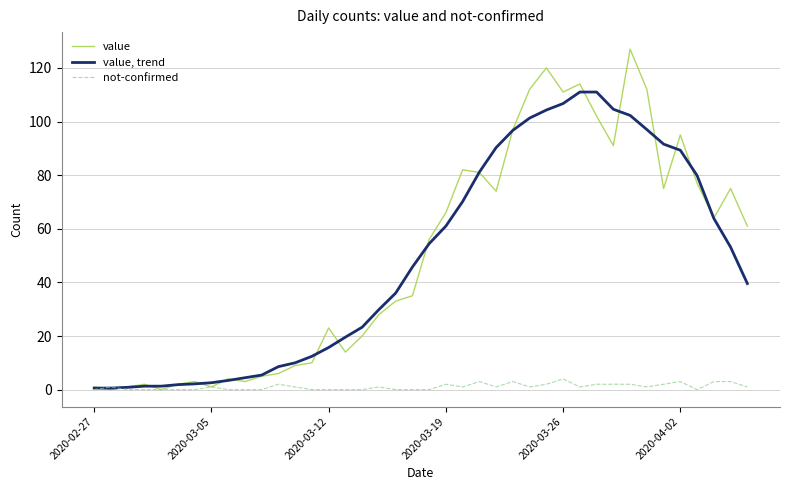

How many categories are shown in the chart?

40